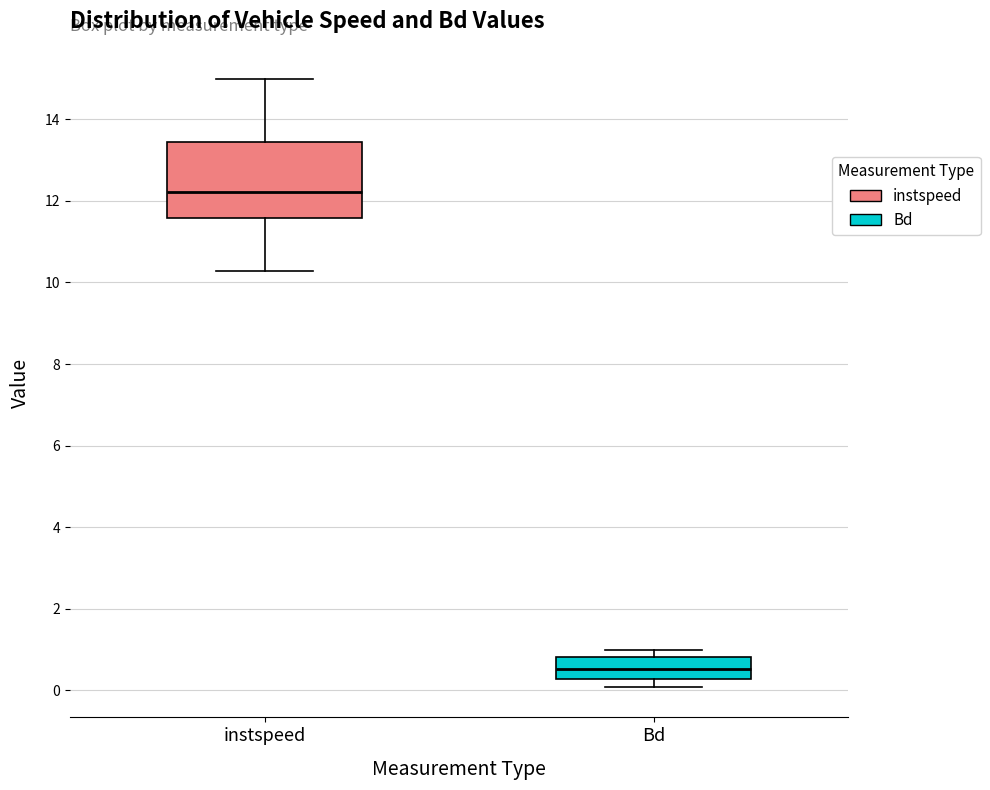

Which box has the highest median line?

instspeed